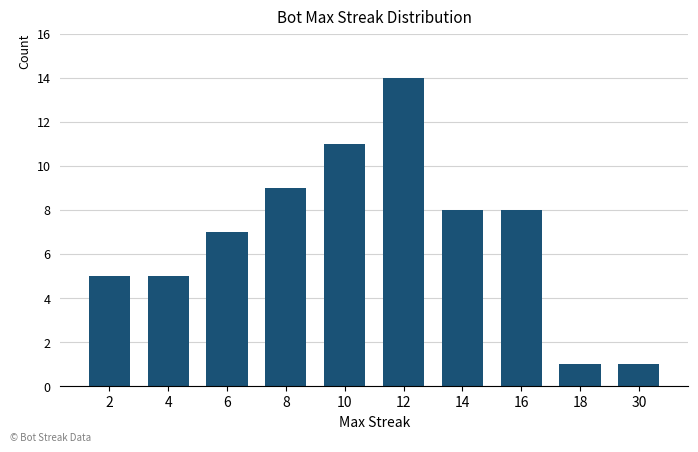

What is the average value?

7